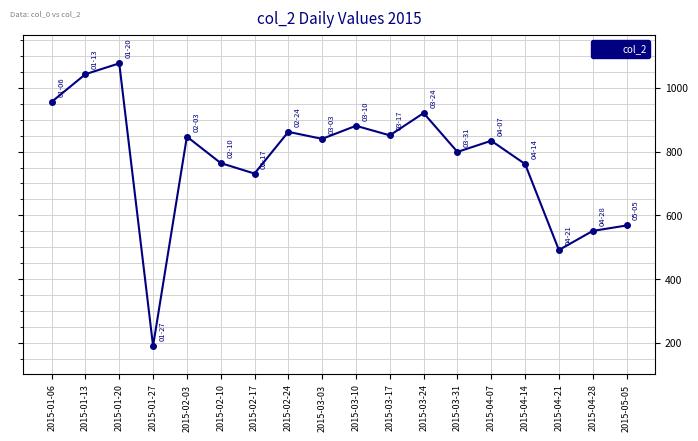

The chart shows a value of 681 at 2015-04-21. True or false?

False